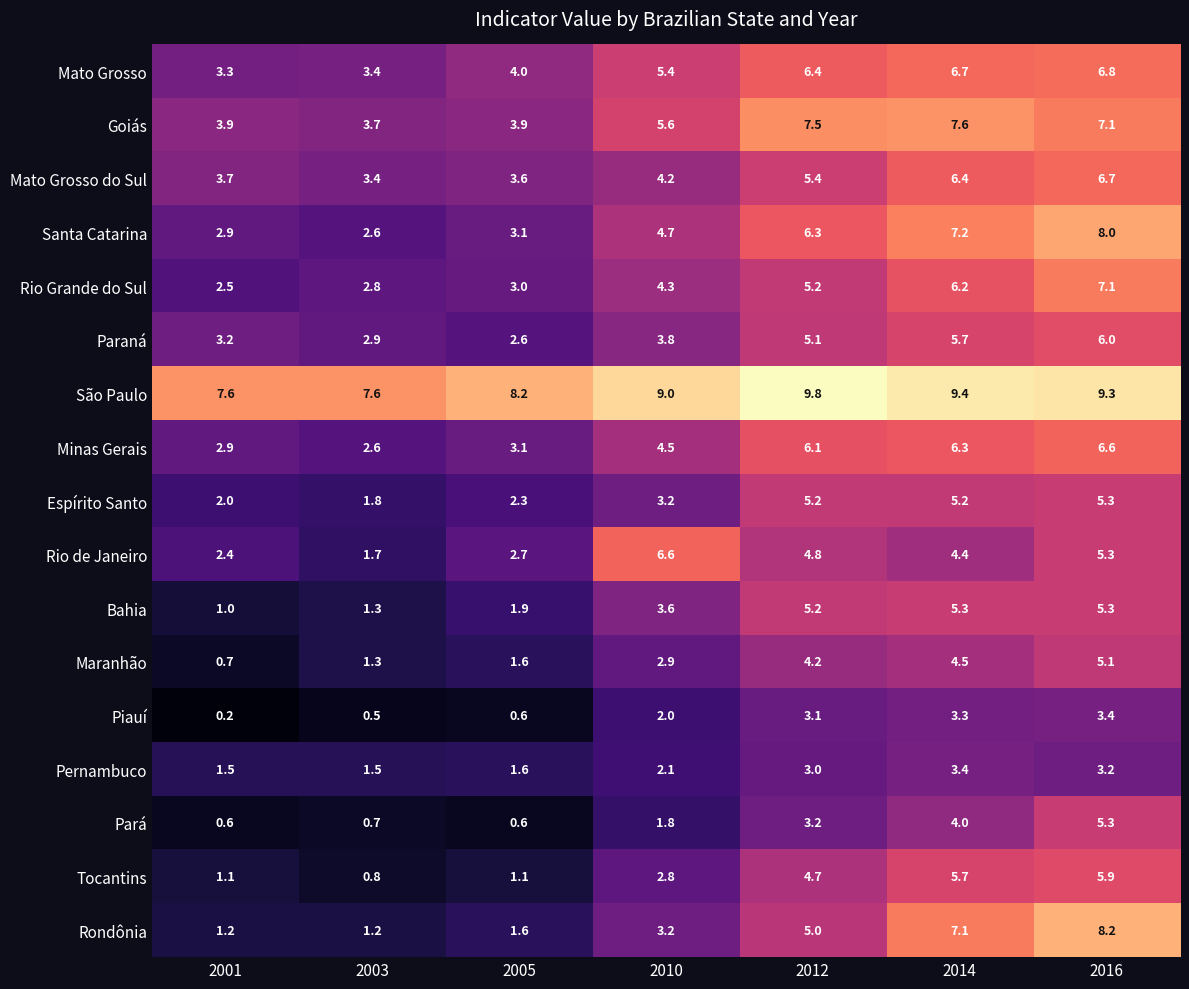

What is the difference between the second highest and minimum values in the Minas Gerais series?

3.7